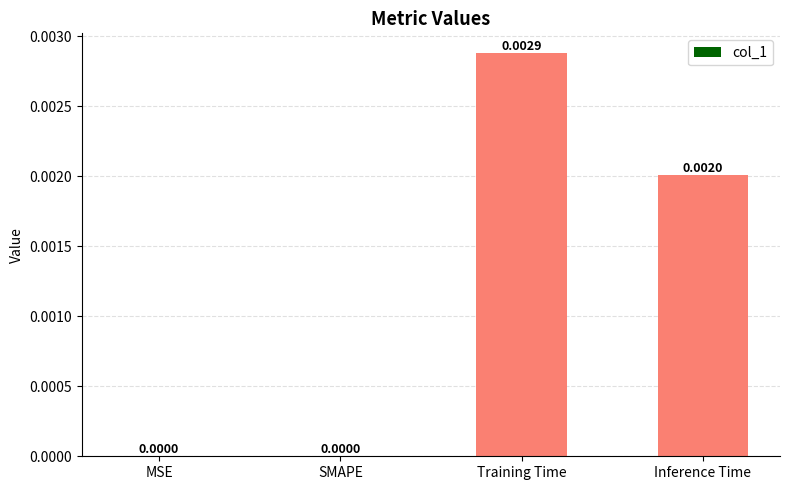

Which has a higher value, Training Time or SMAPE?

Training Time